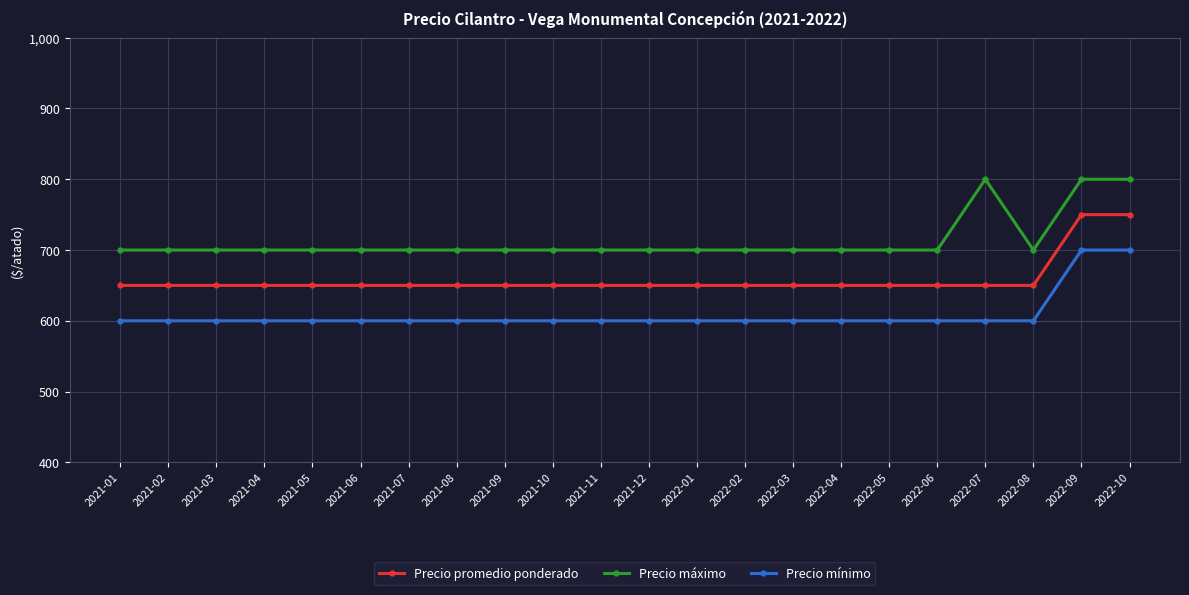

What is the minimum value shown in the chart?

600